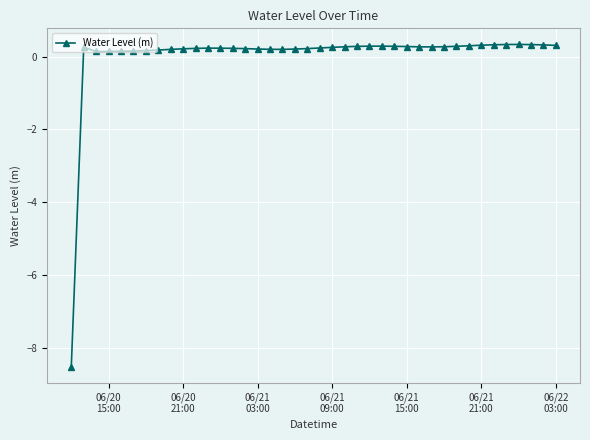

True or false: there are more than 0 points higher than both neighbors.

True